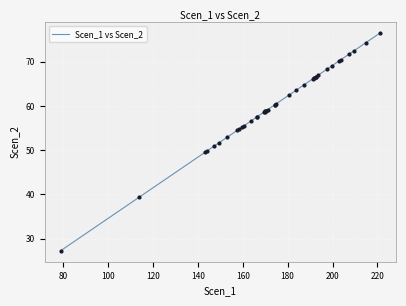

What is the smallest value displayed?

27.3